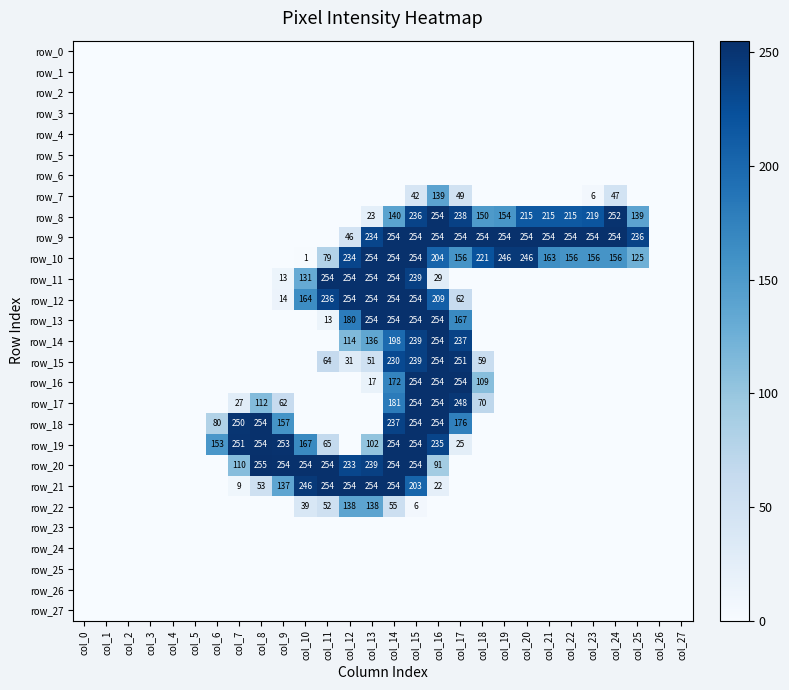

Which series has the widest spread of values?

row_20